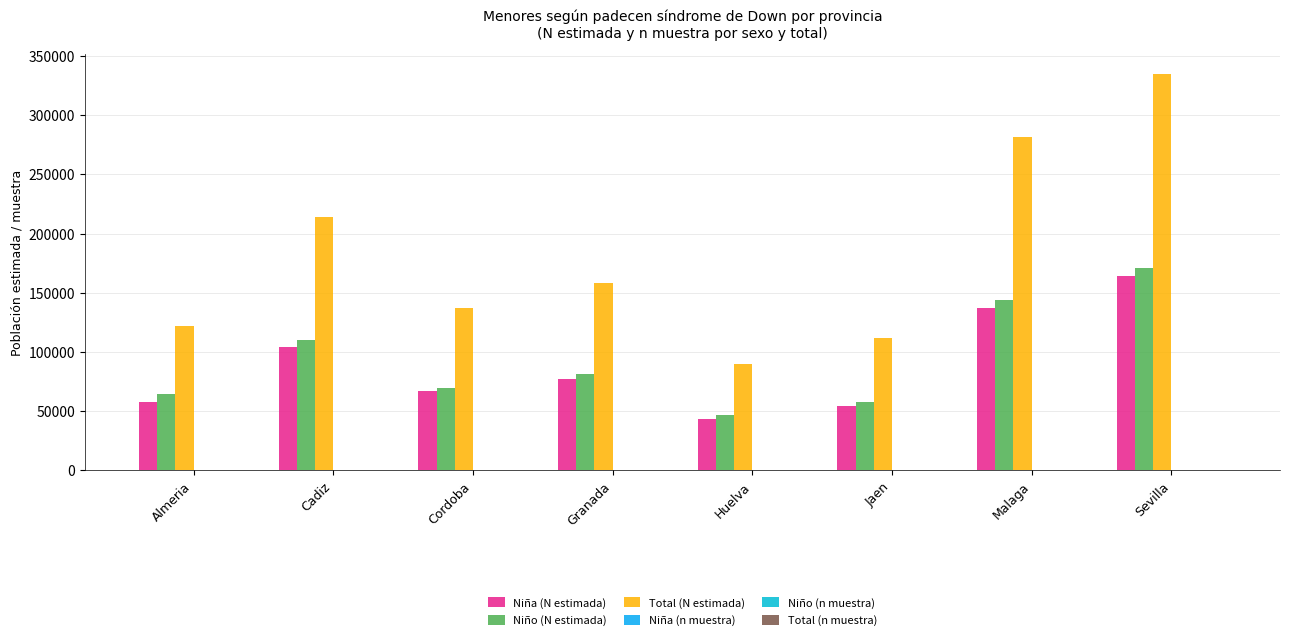

Reading left to right, list all the values displayed in this chart.

Niña (N estimada): 57371	103947	66831	76961	43438	54273	137374	164176
Niño (N estimada): 64462	110283	69905	81184	46350	57739	144072	170849
Total (N estimada): 121833	214230	136736	158145	89788	112012	281446	335025
Niña (n muestra): 93	157	89	112	63	79	207	261
Niño (n muestra): 92	161	98	107	68	76	208	255
Total (n muestra): 185	318	187	219	131	155	415	516